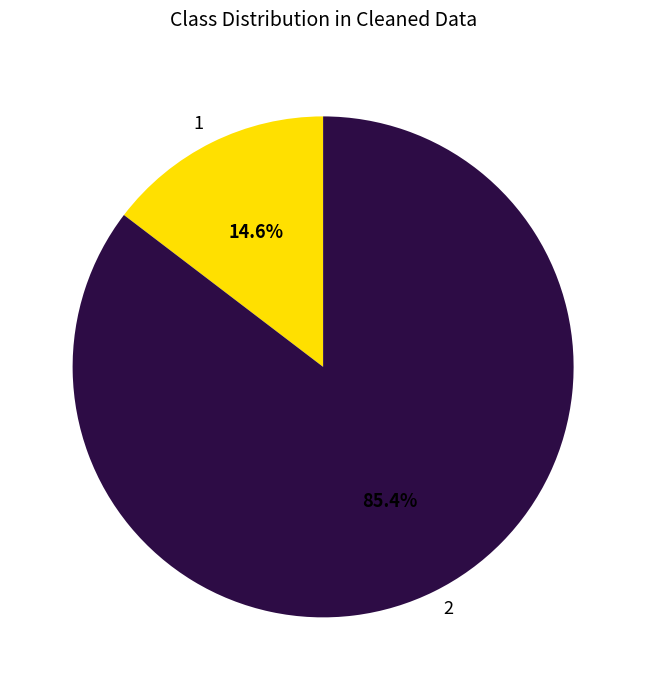

Does 1 account for over 50% of the chart?

No